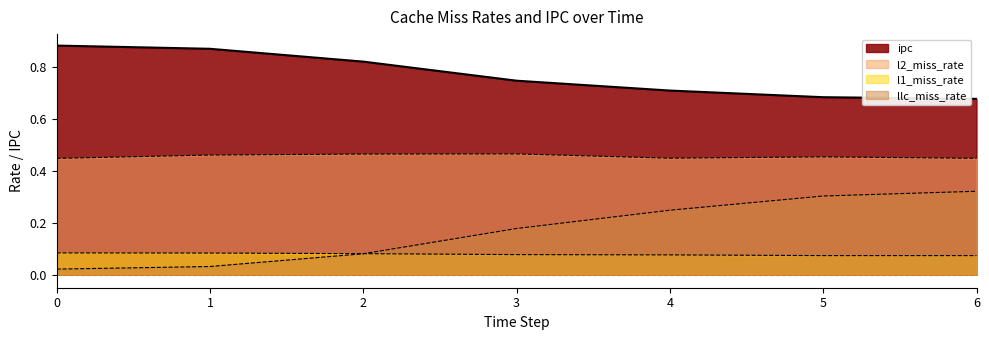

True or false: llc_miss_rate has more than 0 interior local peaks.

False